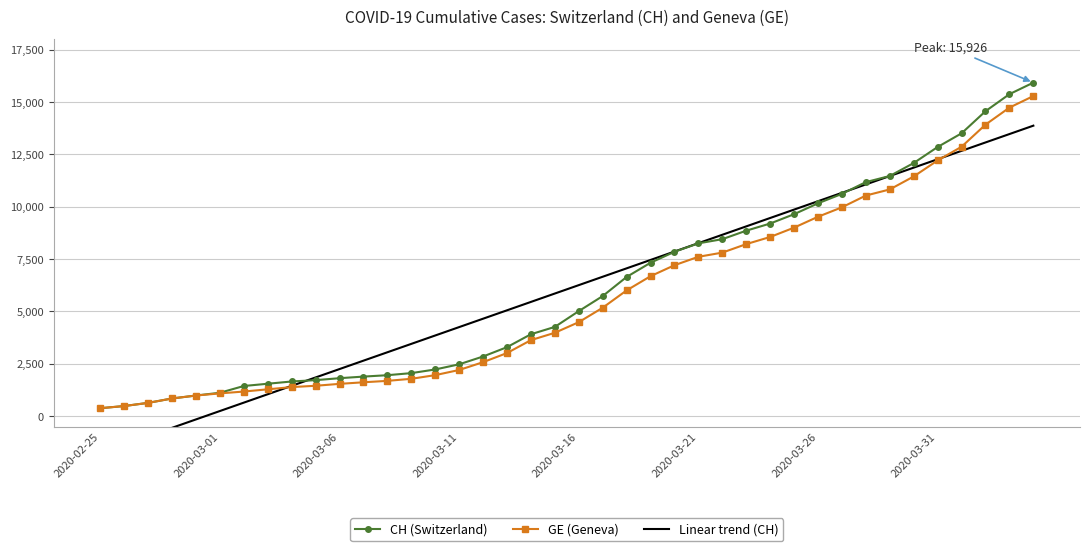

What is the greatest value displayed?

15926.0